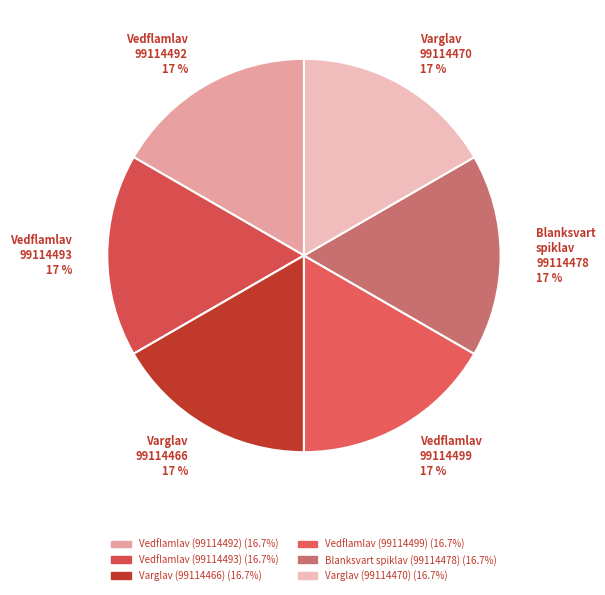

How many slices are in this pie chart?

6